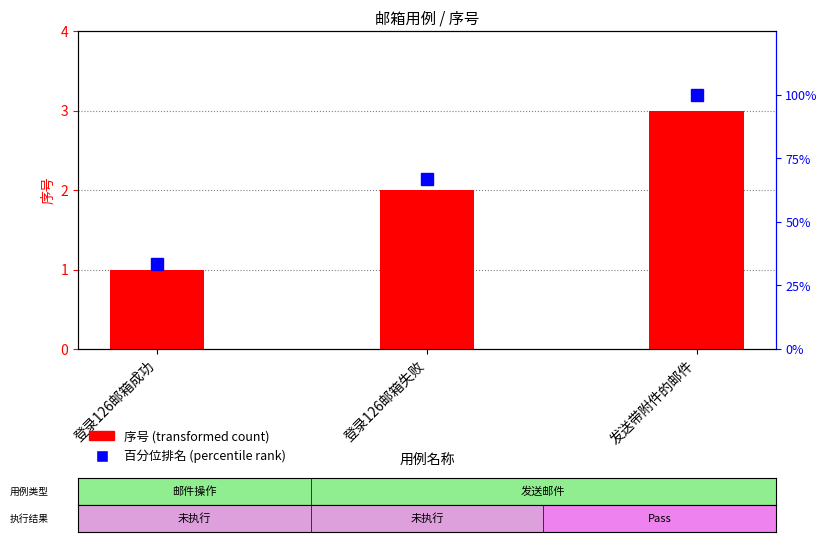

What is the label of the 3rd bar from the right?

登录126邮箱成功